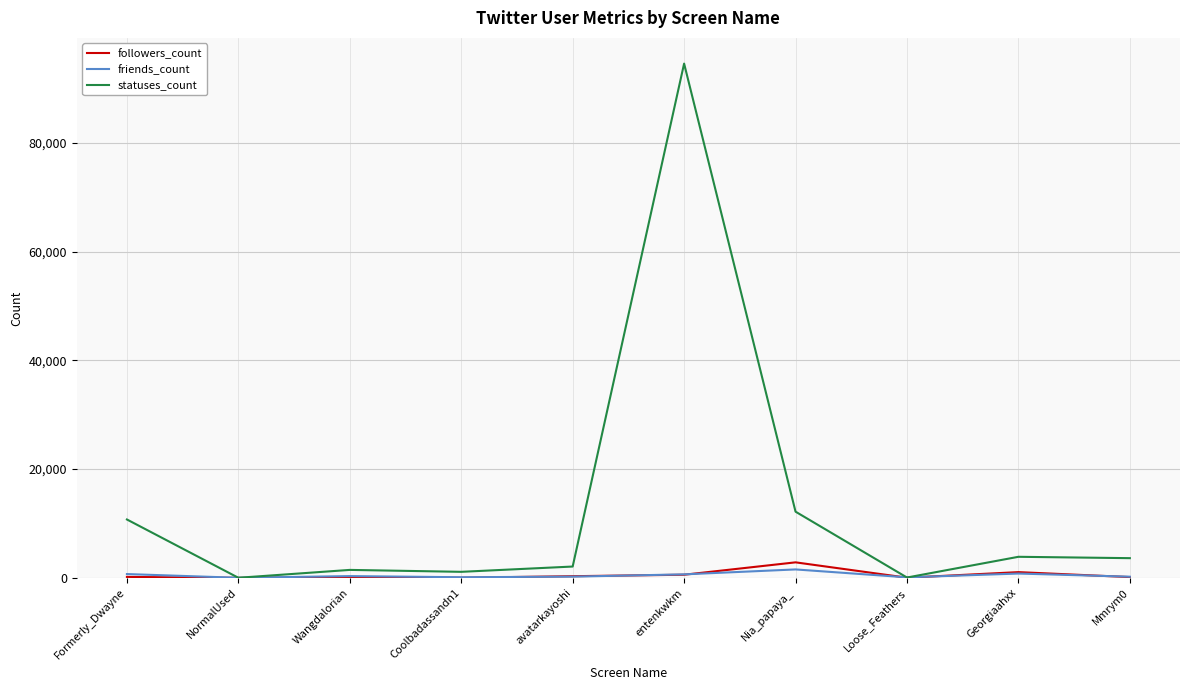

True or false: statuses_count has more than 0 points higher than both neighbors.

True